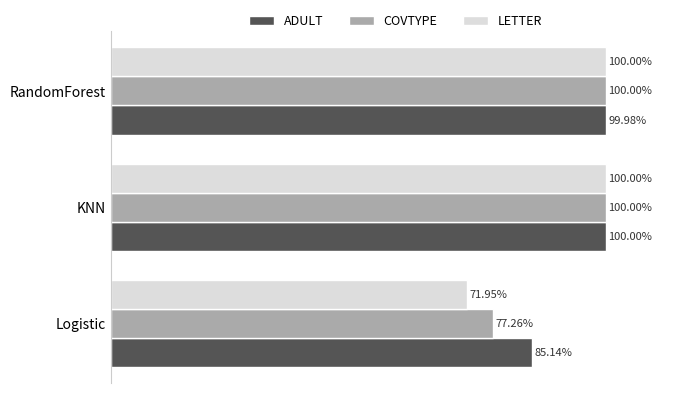

What are all the series names shown in the legend?

ADULT, COVTYPE, LETTER